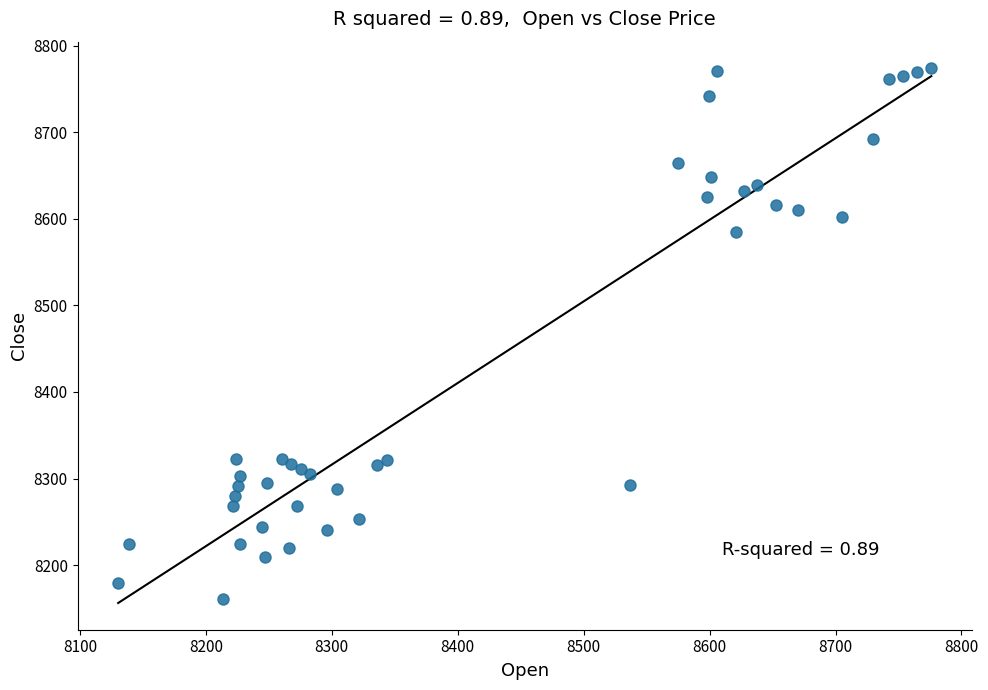

What is the range of X values (max minus min)?

645.6